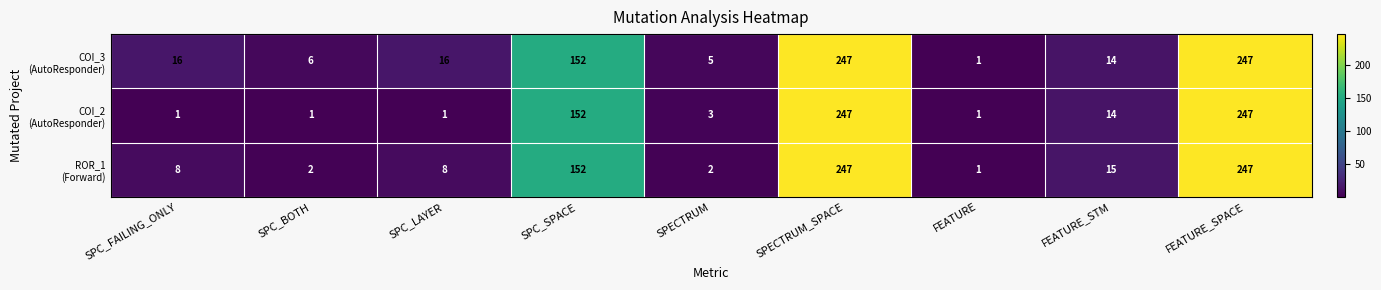

What is the maximum value shown in the chart?

247